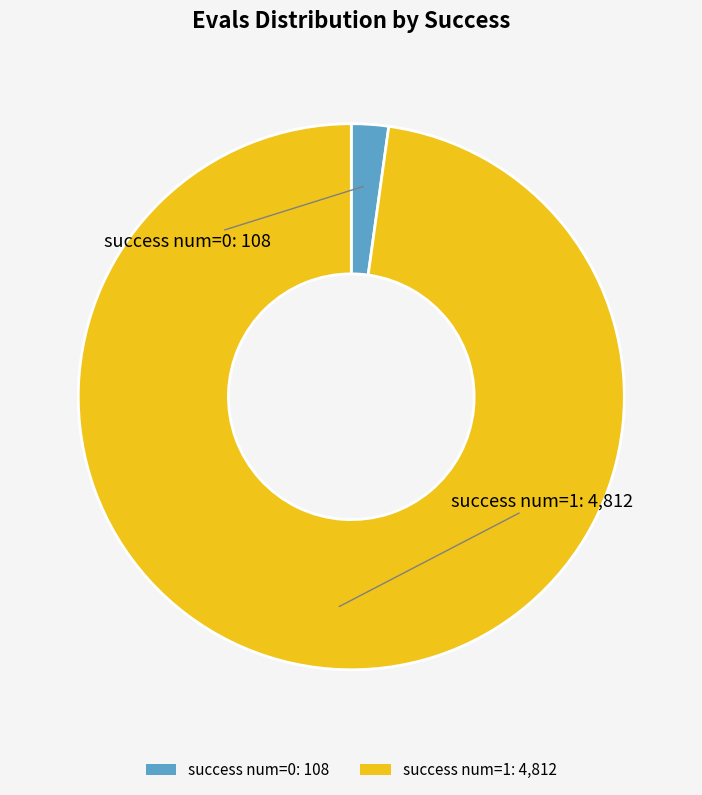

Is there a majority slice in this chart?

Yes